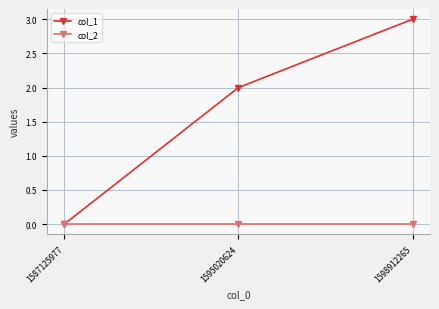

List the labels in order of col_1 value, smallest first.

1587125977, 1595020624, 1598912265